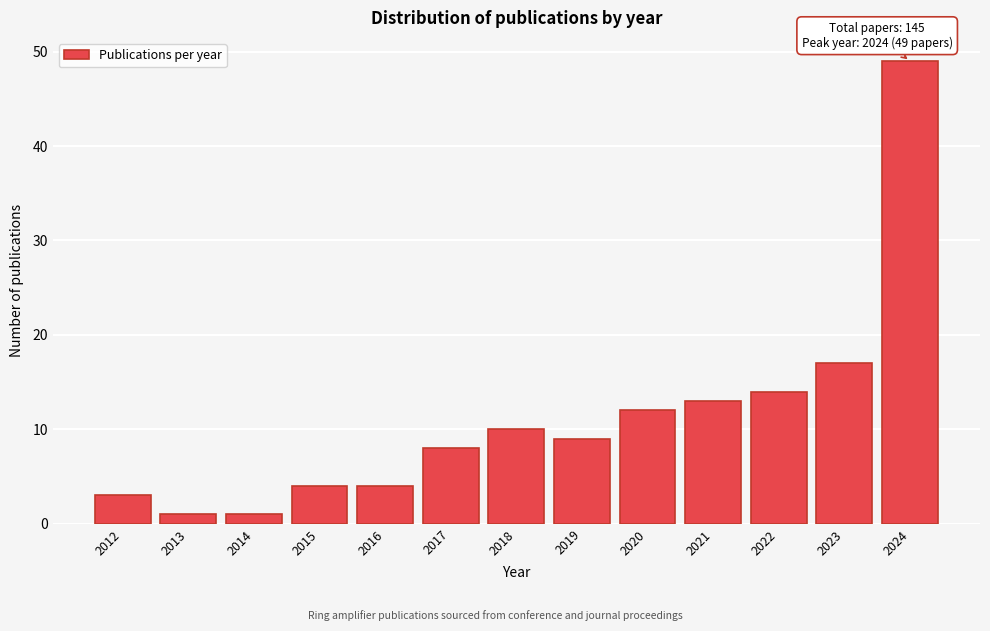

Reading left to right, what are all the values shown in this chart?

3	1	1	4	4	8	10	9	12	13	14	17	49